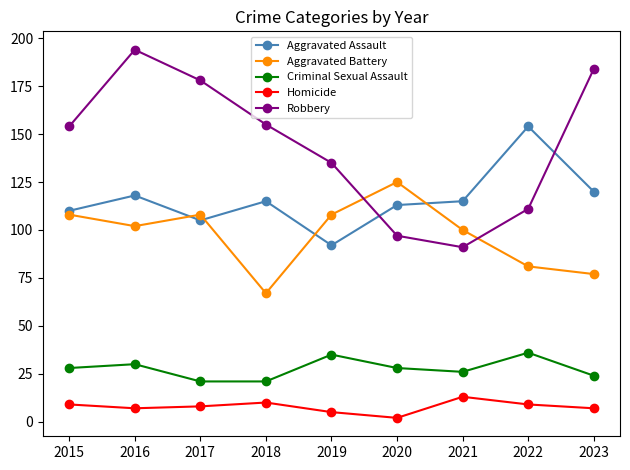

Rank the series by their maximum value, from highest to lowest.

Robbery, Aggravated Assault, Aggravated Battery, Criminal Sexual Assault, Homicide